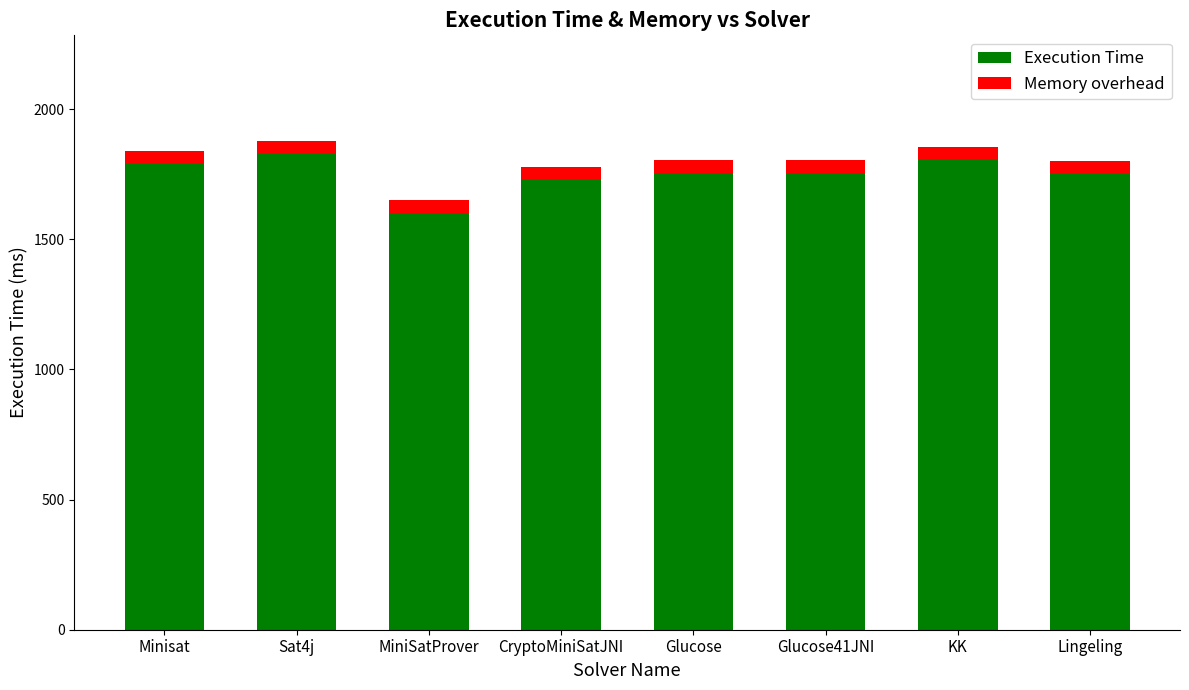

What is the total value across all series at Lingeling?

1801